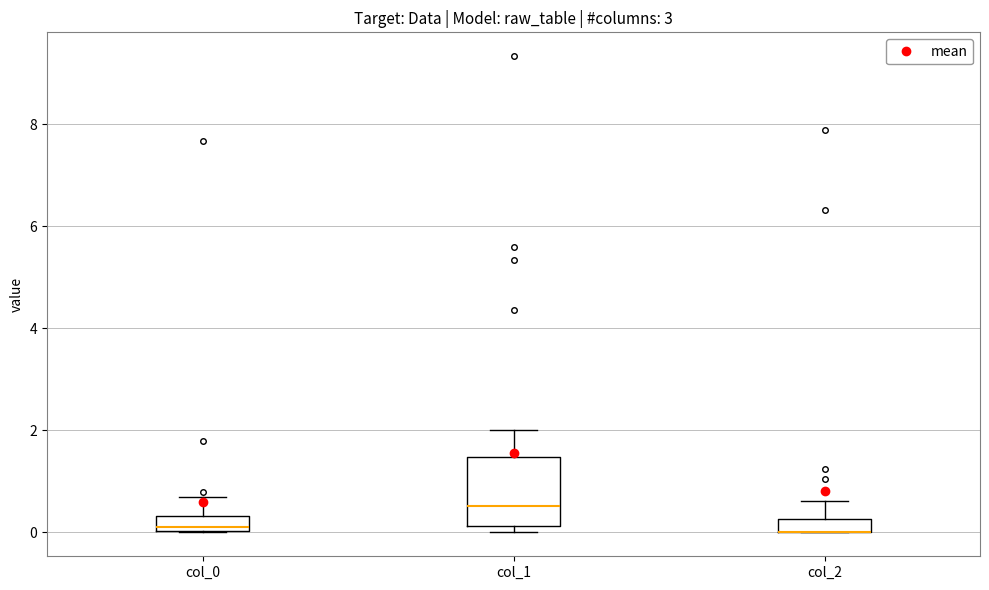

Which box is the tallest, from its lower edge to its upper edge?

col_1